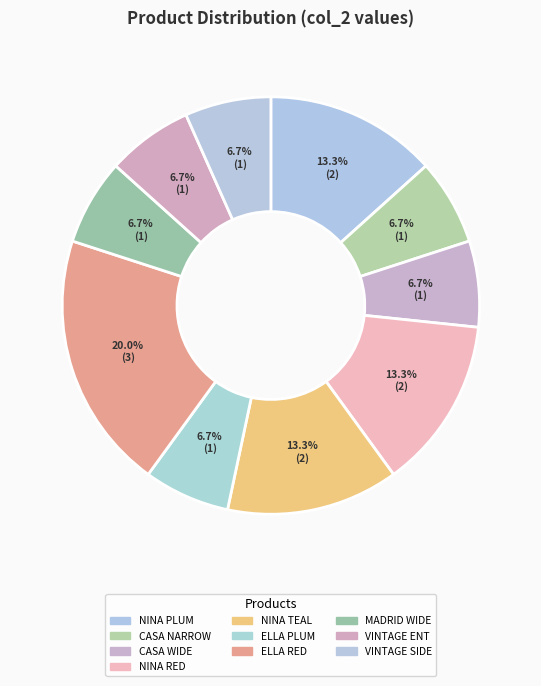

How many slices are in this pie chart?

10